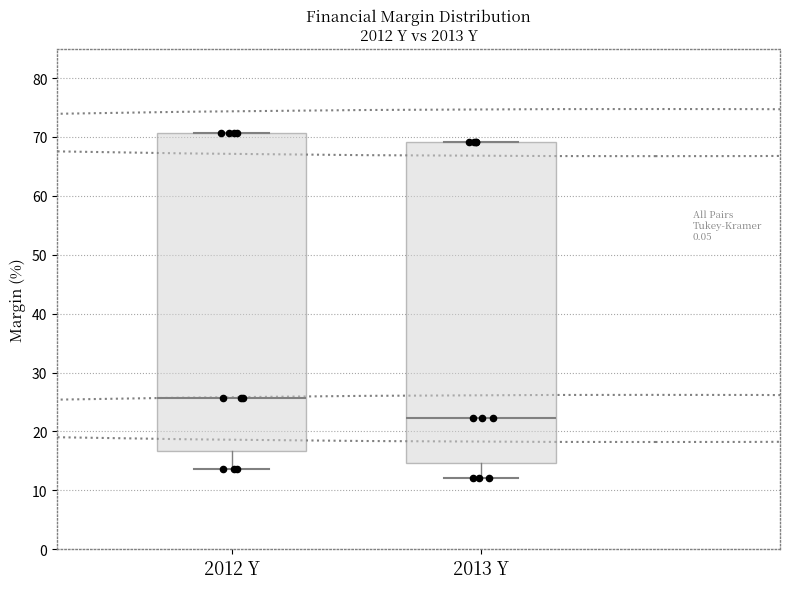

Which box's median line is the lowest?

2013 Y